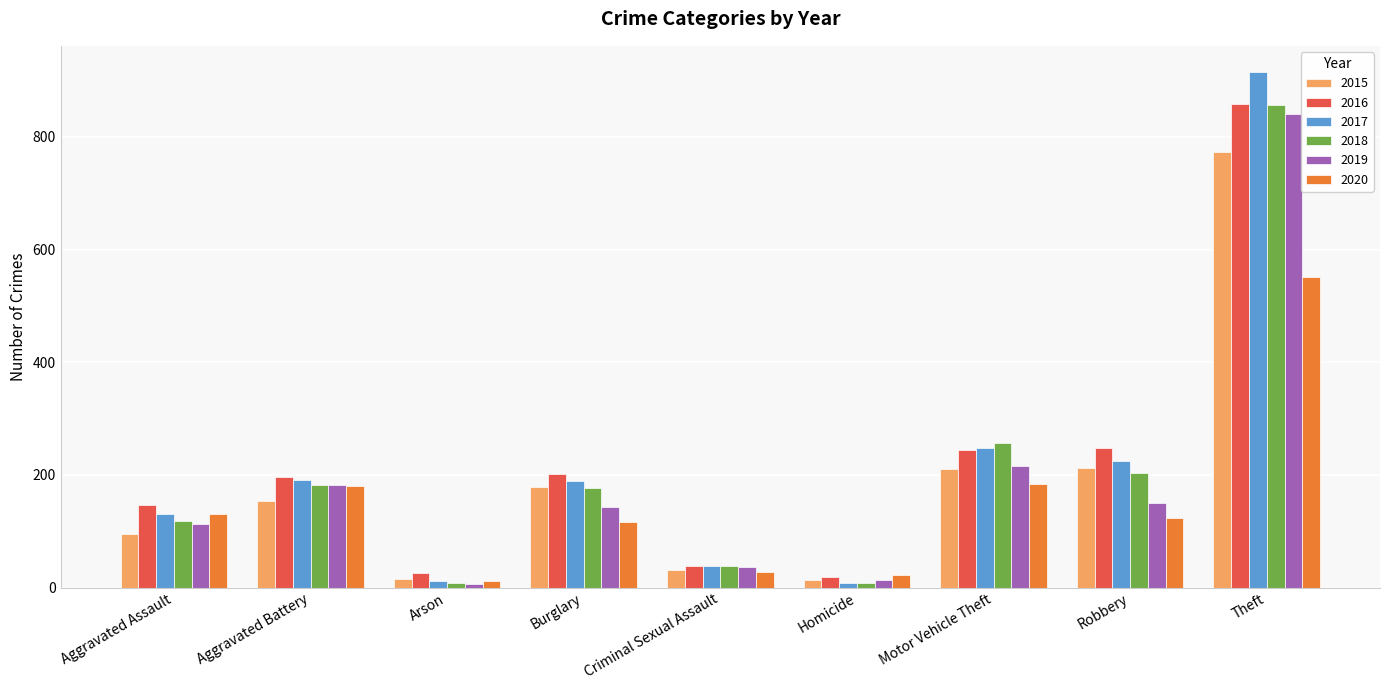

What is the value of the 2020 bar at the 7th from the left?

184